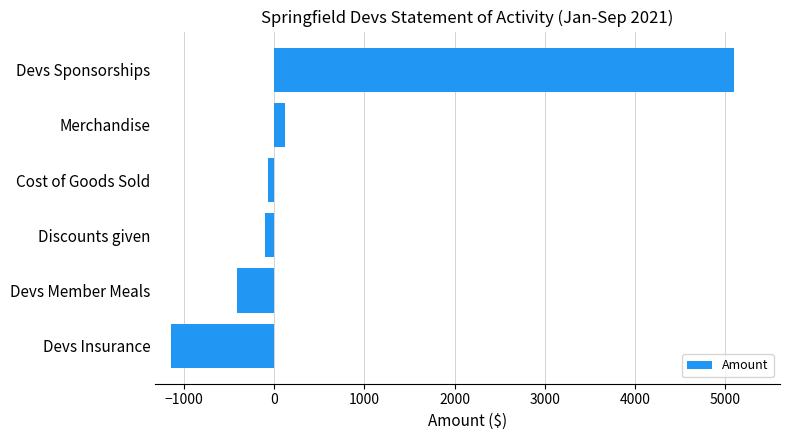

How many data points are less than -71?

4